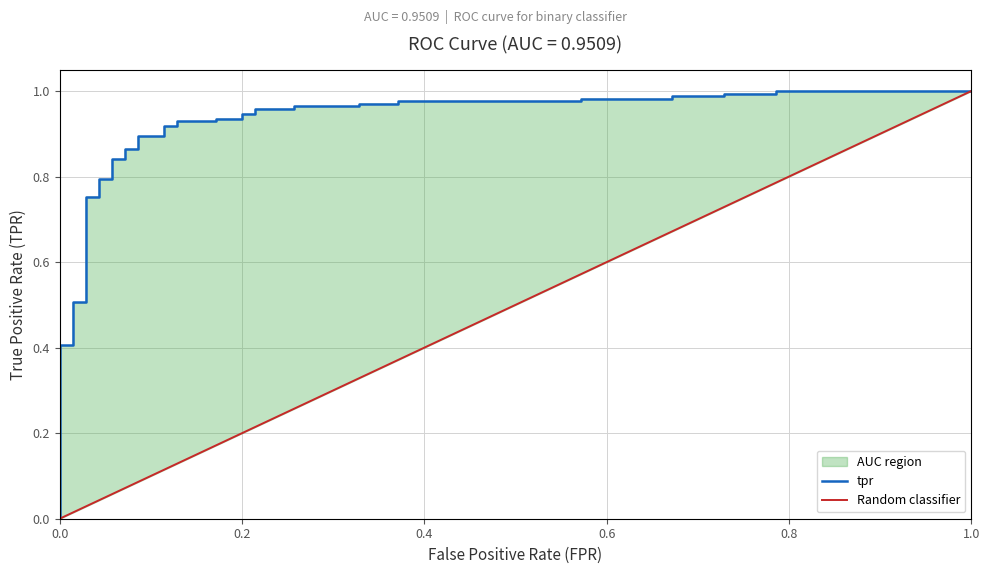

Is it true that the value at 35 is 0.4?

False